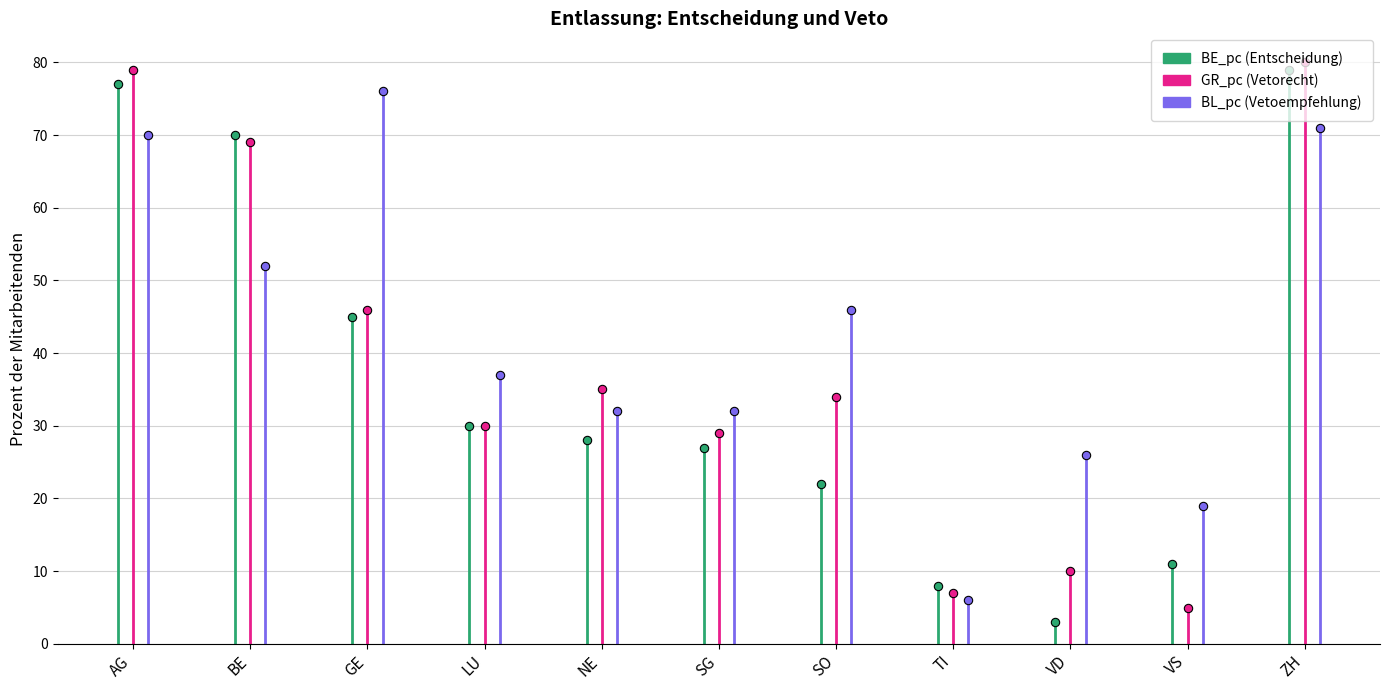

Rank the series by their maximum value, from lowest to highest.

BL_pc, BE_pc, GR_pc